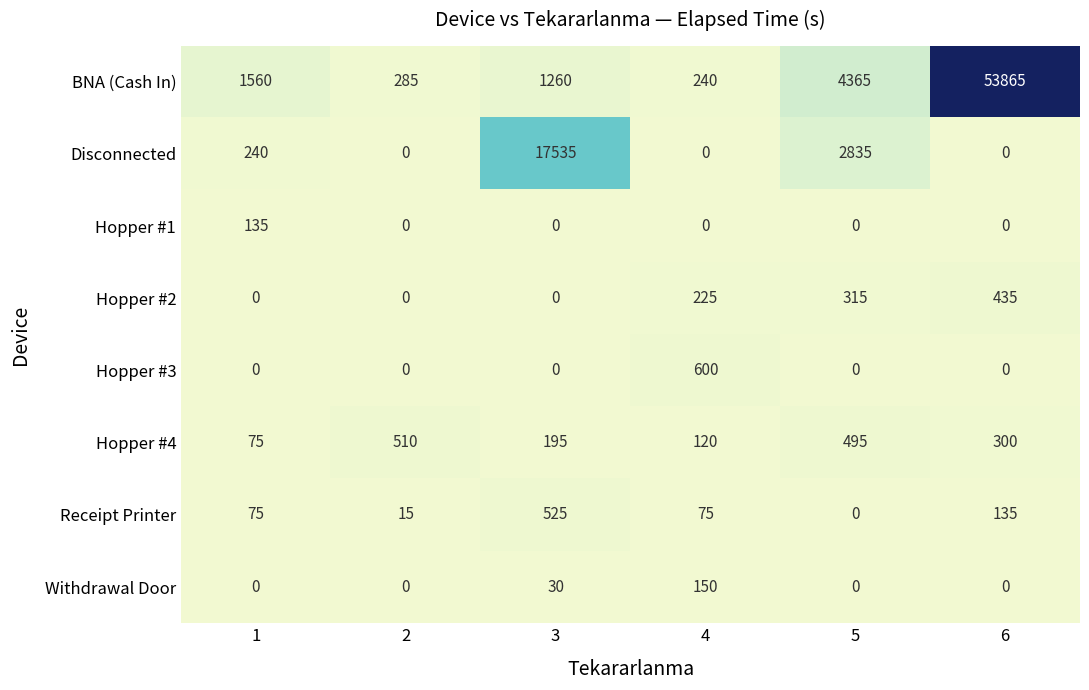

At how many categories does at least one series exceed 11241?

2